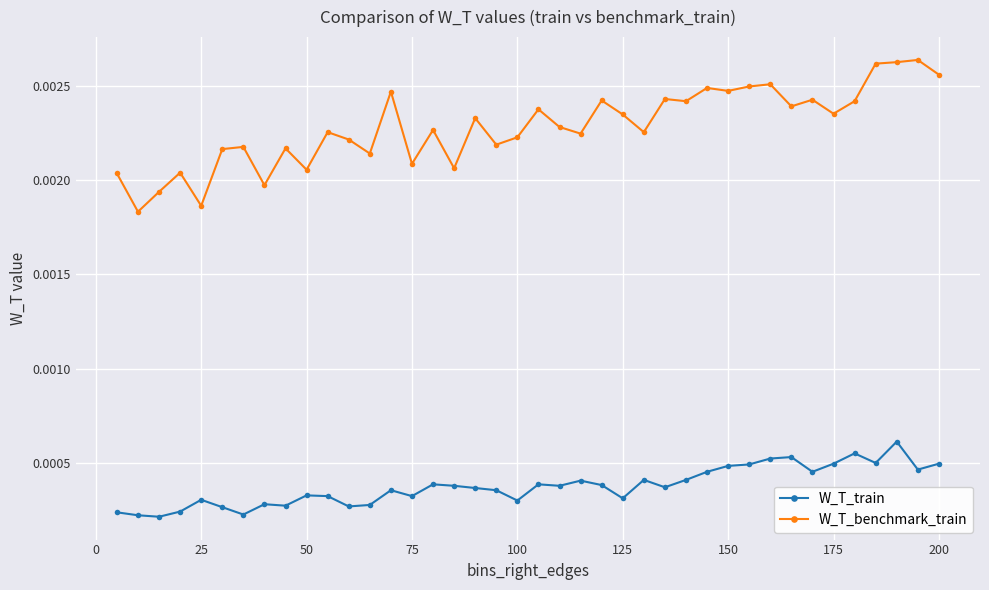

Which series has the largest range (max minus min)?

W_T_benchmark_train